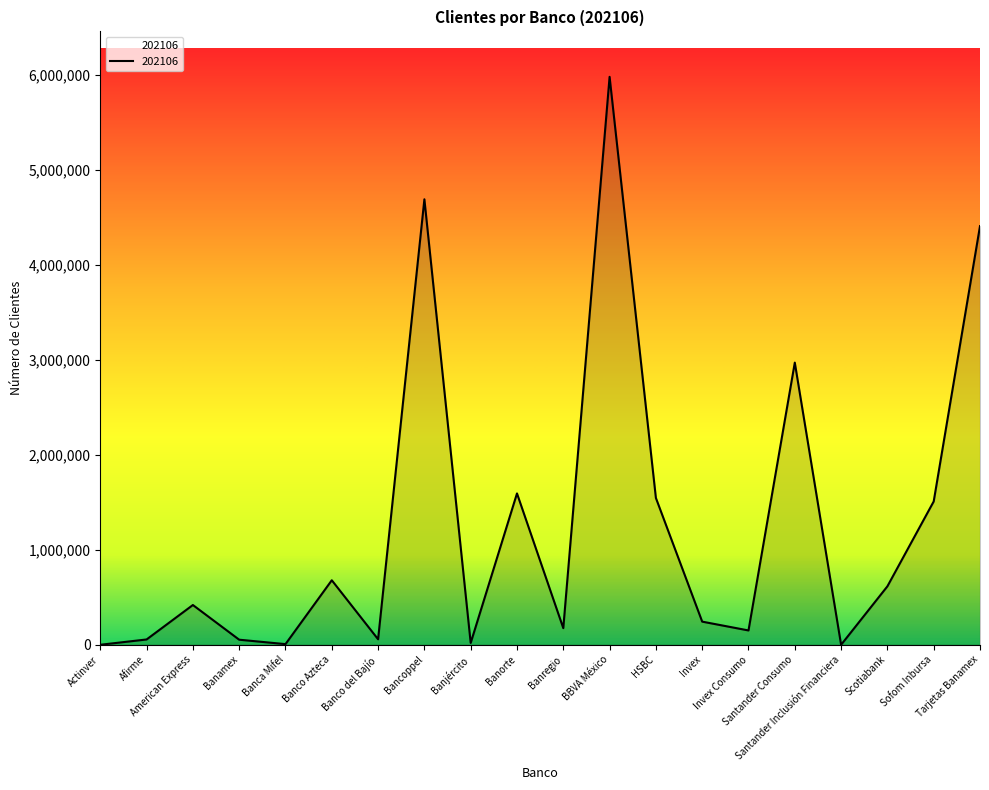

What is the minimum value shown in the chart?

11